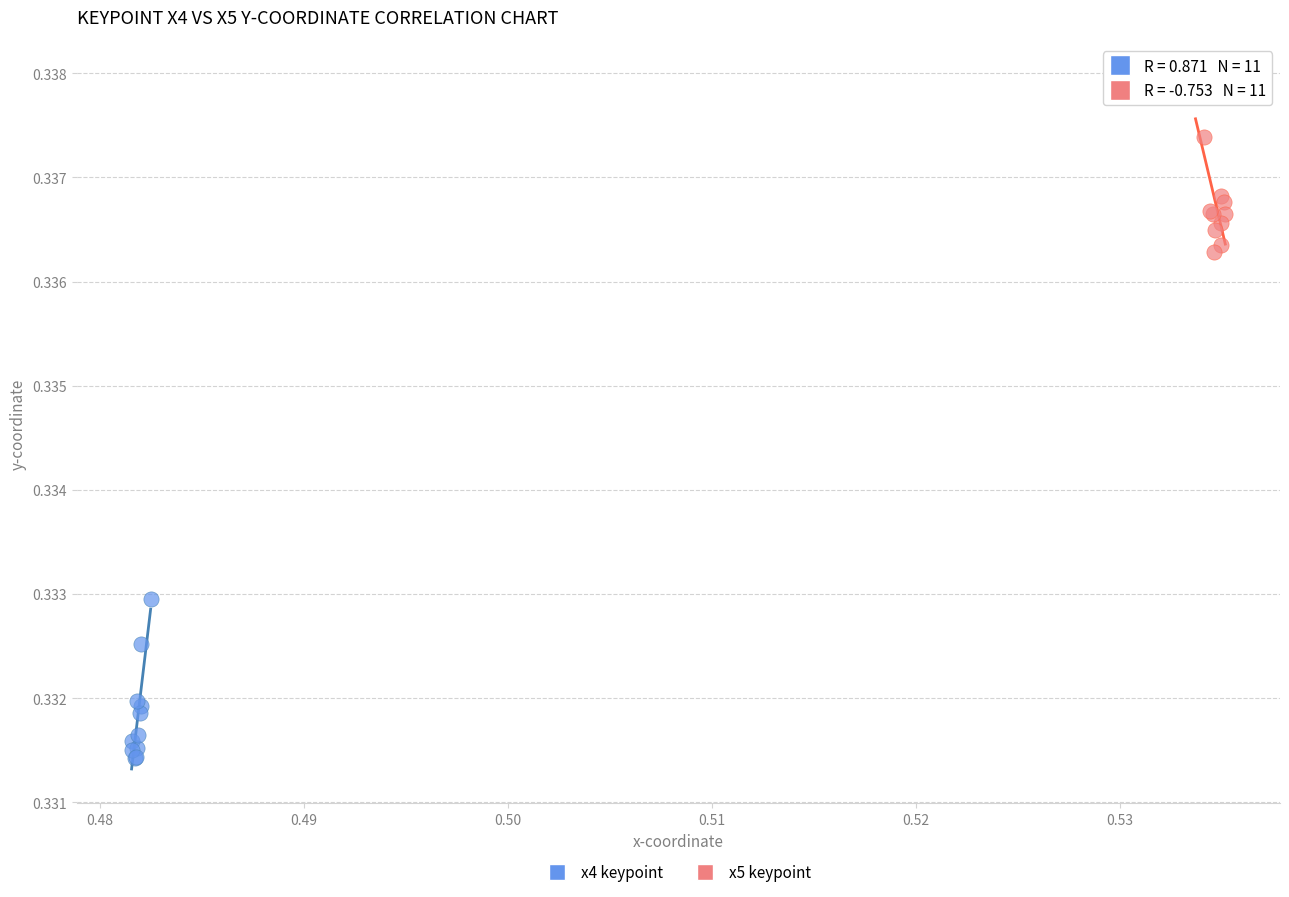

Which series contains the highest Y value?

x5 keypoint